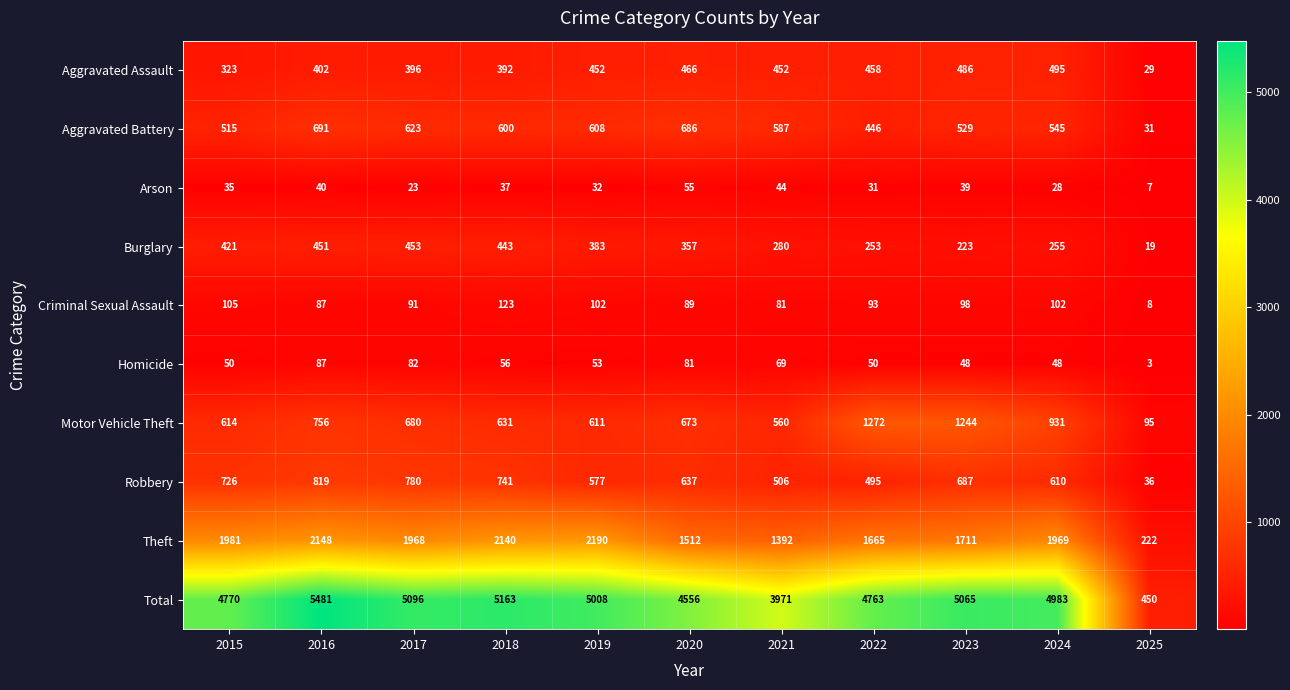

Which category has the highest value across all series?

2016